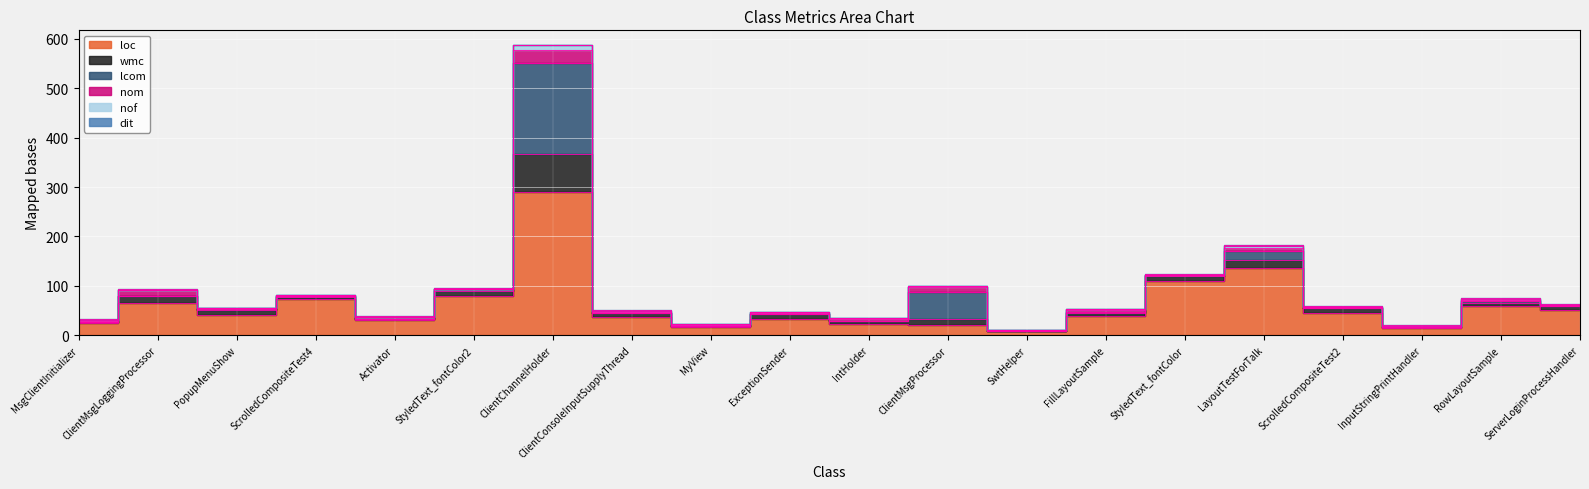

Where do nom and lcom first cross each other?

ClientMsgLoggingProcessor and PopupMenuShow